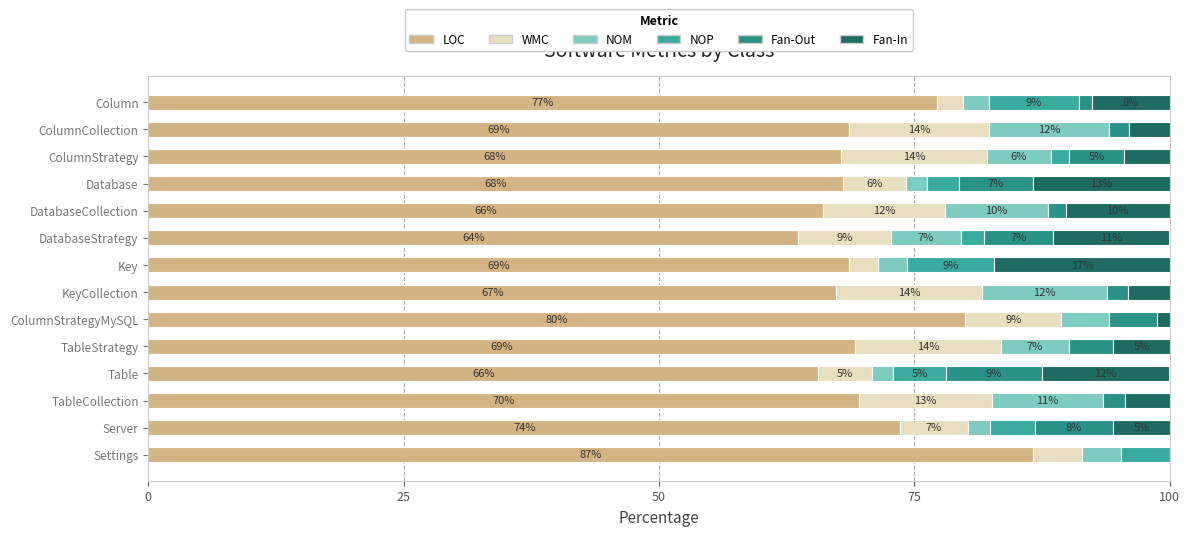

What position from the left is ColumnStrategyMySQL?

9